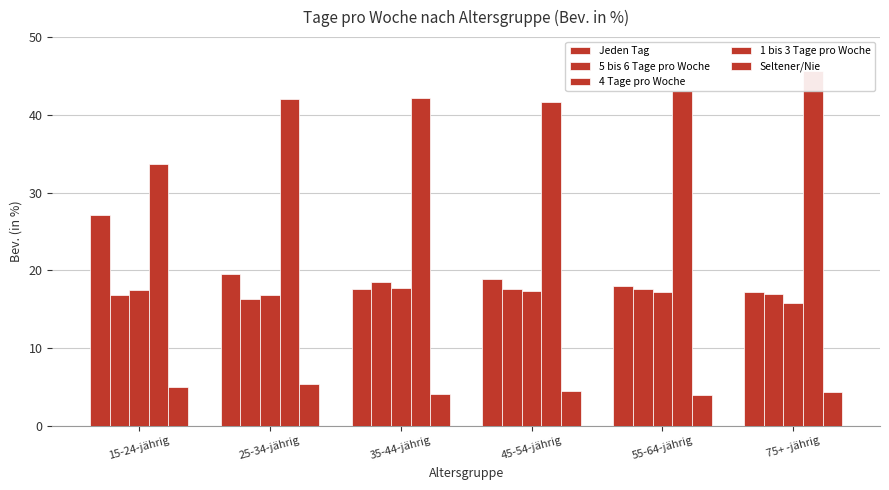

What is the sum of the Jeden Tag values at 55-64-jährig and 15-24-jährig?

45.2